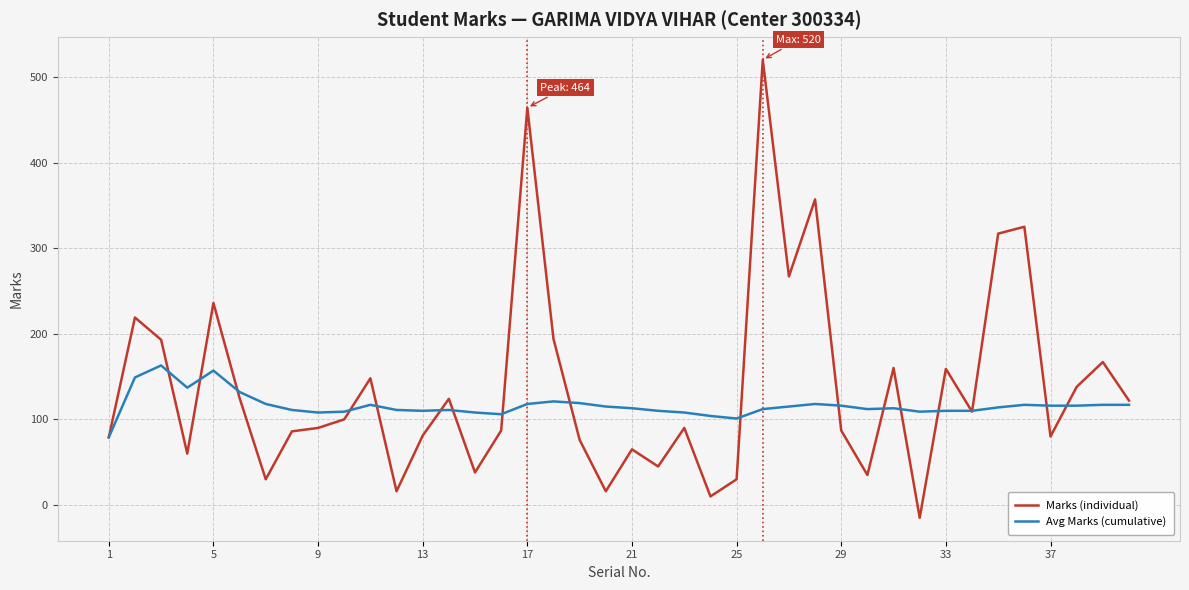

What is the lowest value of the Marks (individual) series?

-15